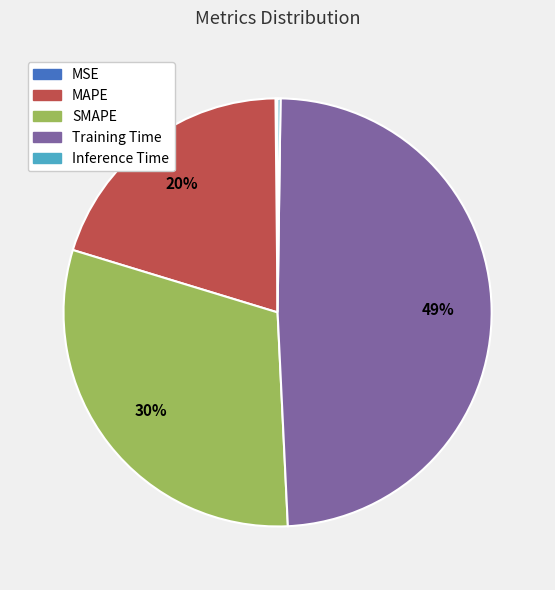

Is it true that SMAPE is 30% of the pie?

True